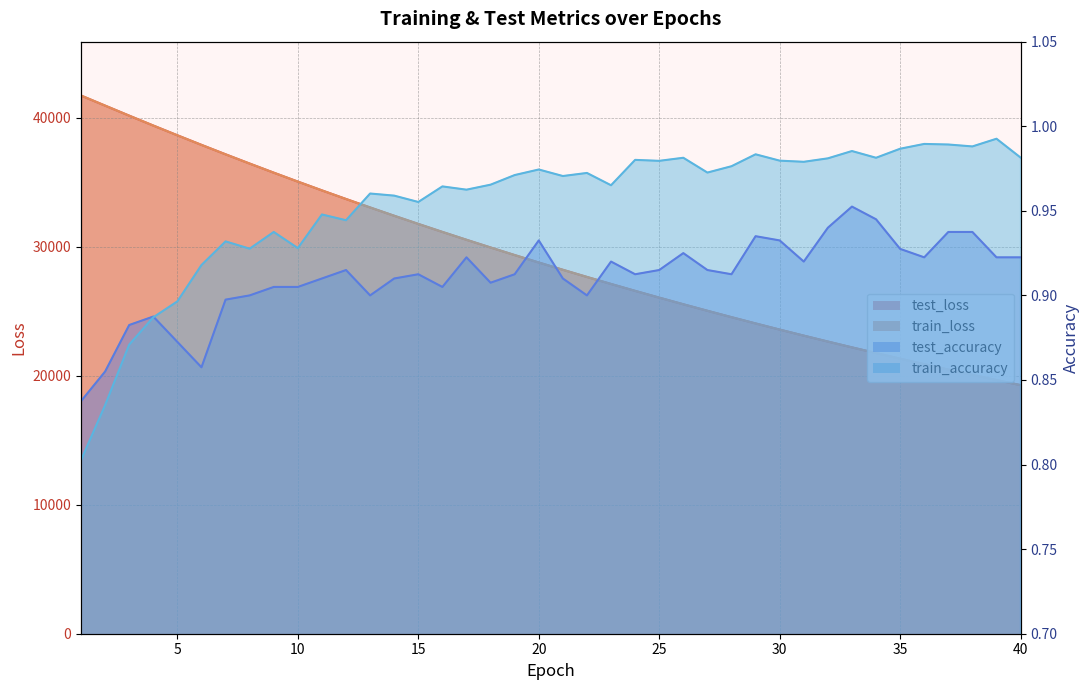

What is the value of the test_accuracy point at the 7th from the left?

0.9